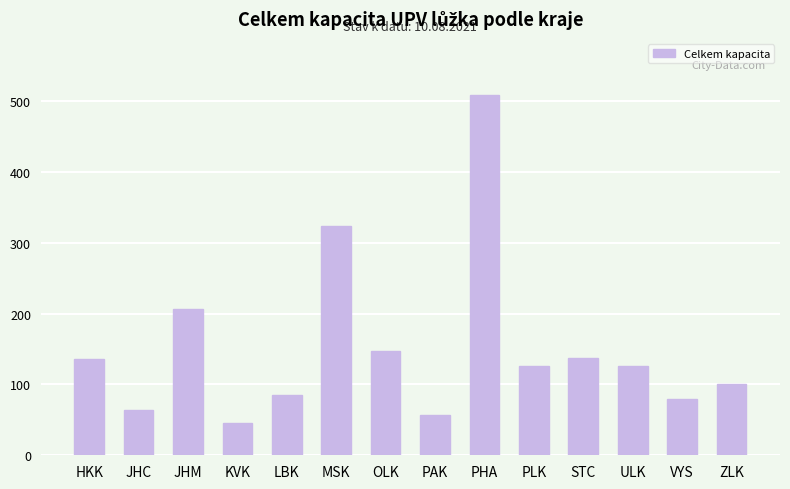

At which label does the data first exceed 126?

HKK